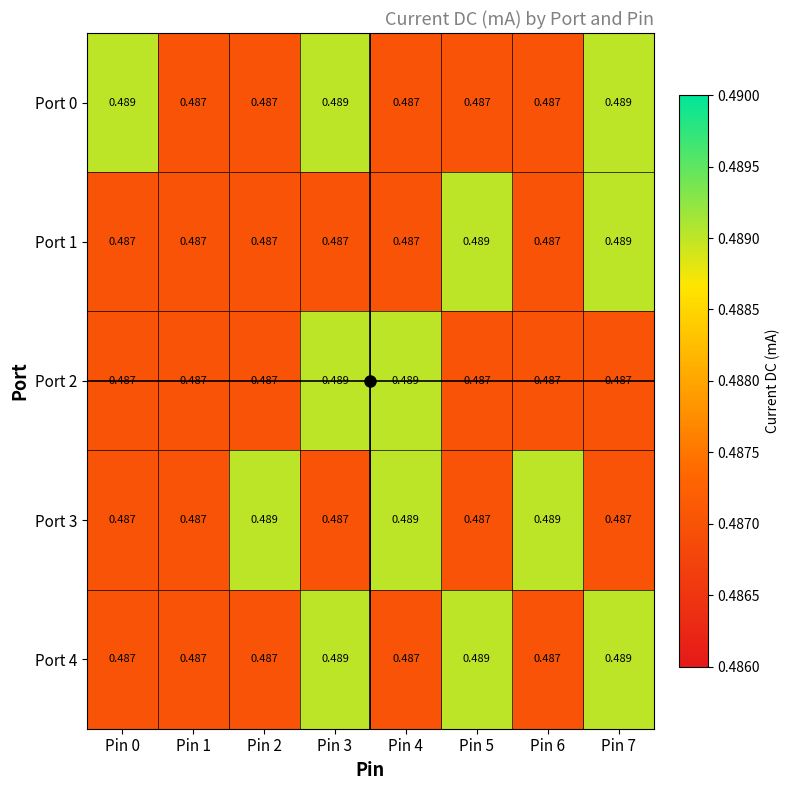

How many distinct data groups are displayed?

5